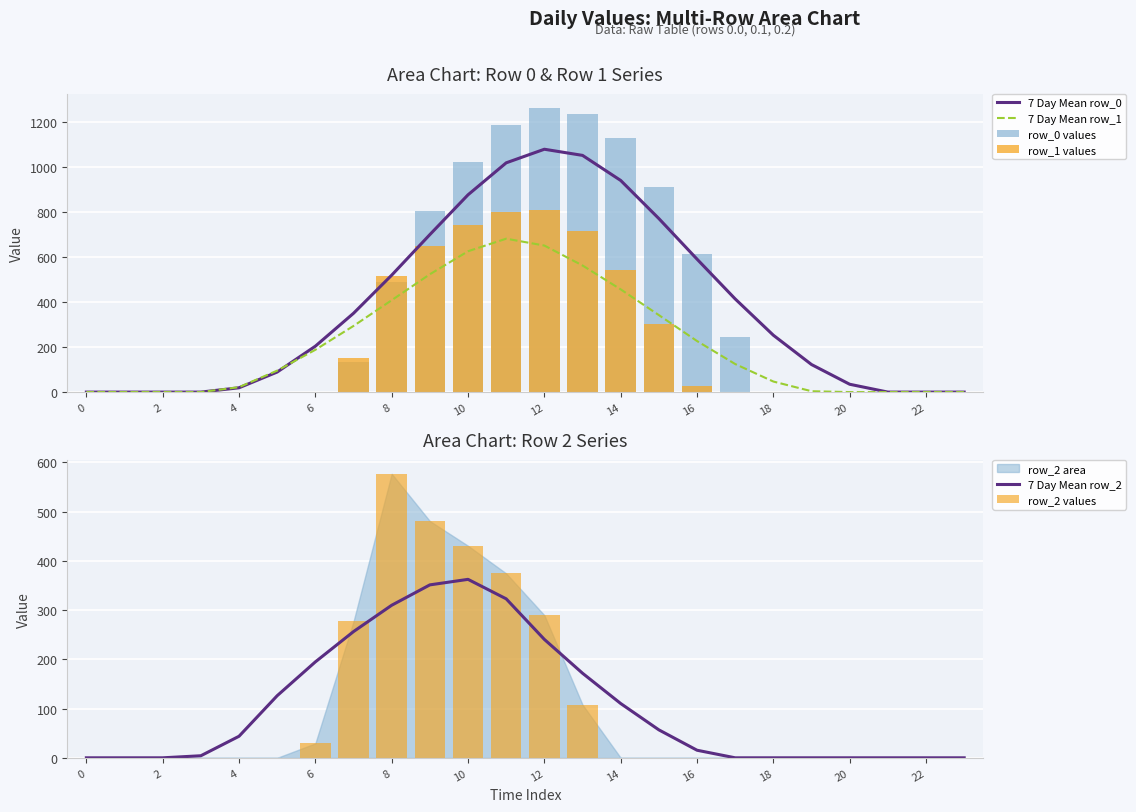

True or false: 7 Day Mean row_1 has a value of 226.8 at 16.

True